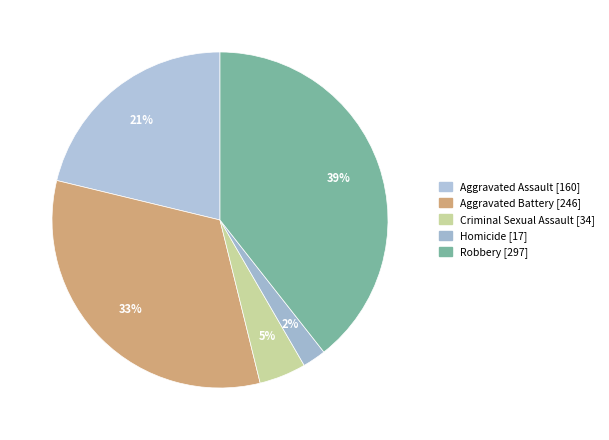

Do Aggravated Battery and Robbery together represent more than half of the pie?

Yes